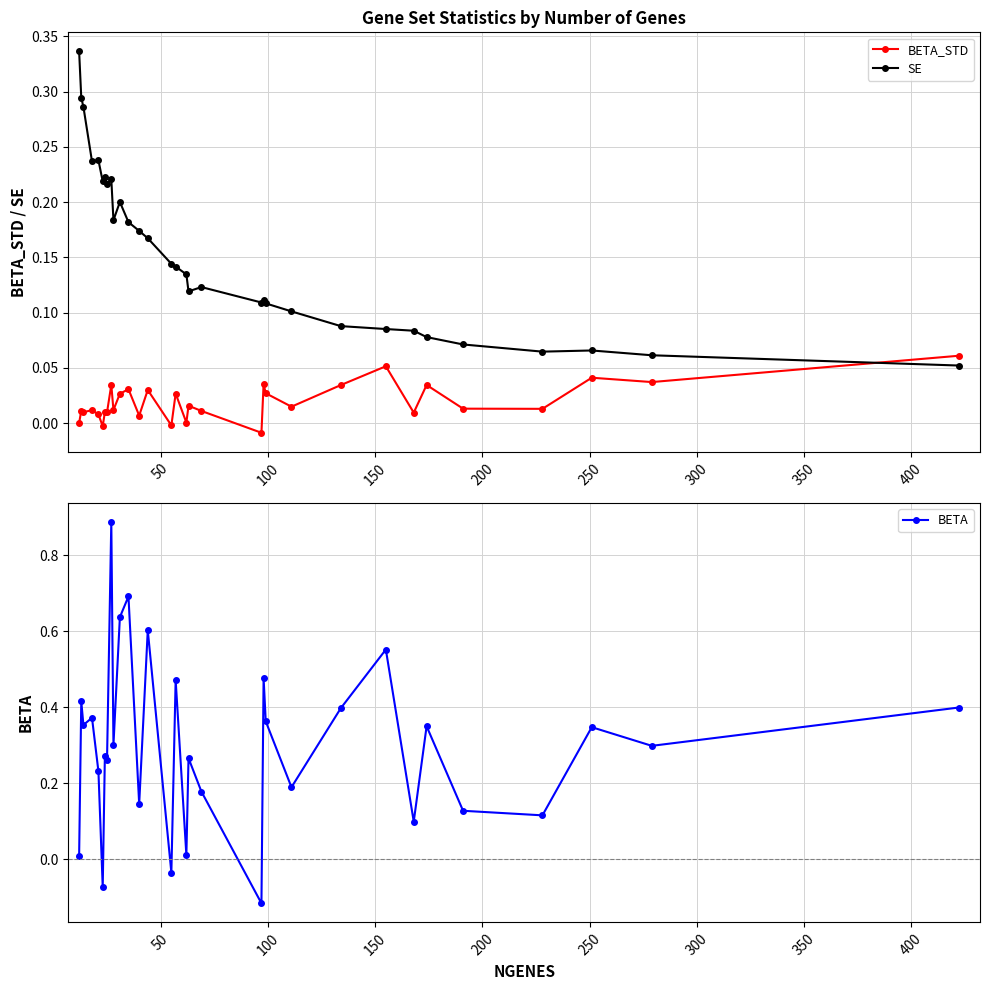

True or false: SE has more than 1 points higher than both neighbors.

True